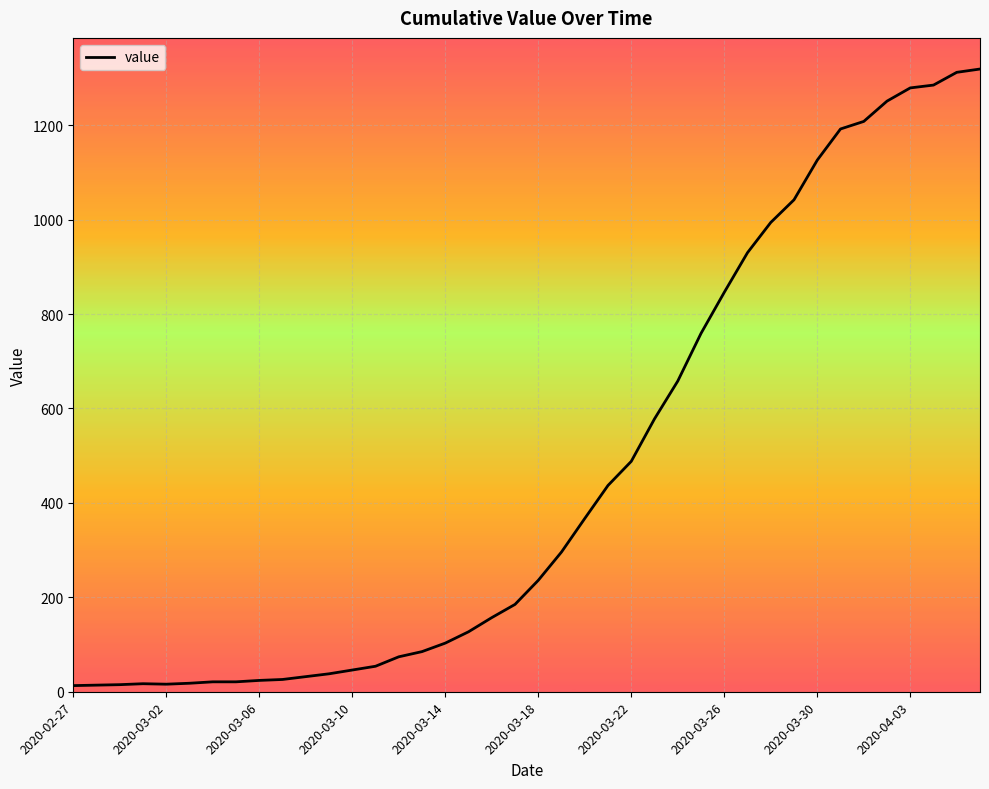

What is the greatest value displayed?

1319